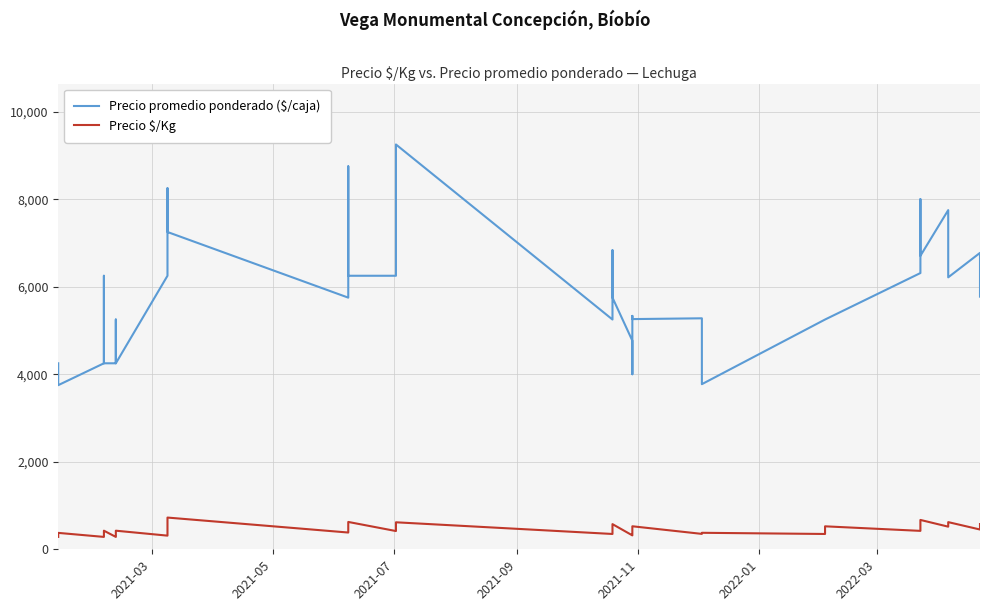

The value of Precio $/Kg at 26 is 148. True or false?

False